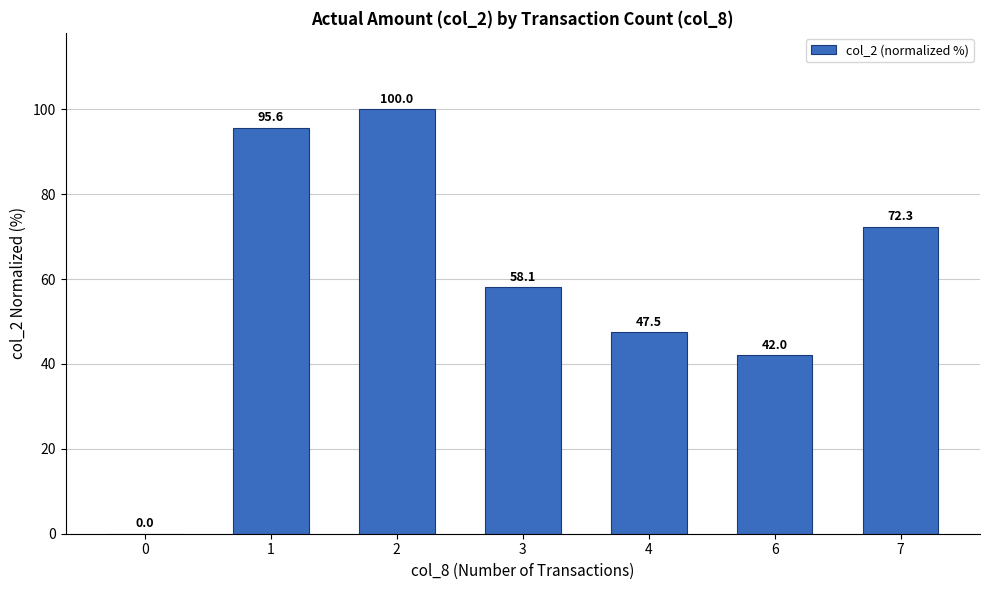

What is the change in value from 1 to 6?

-53.6